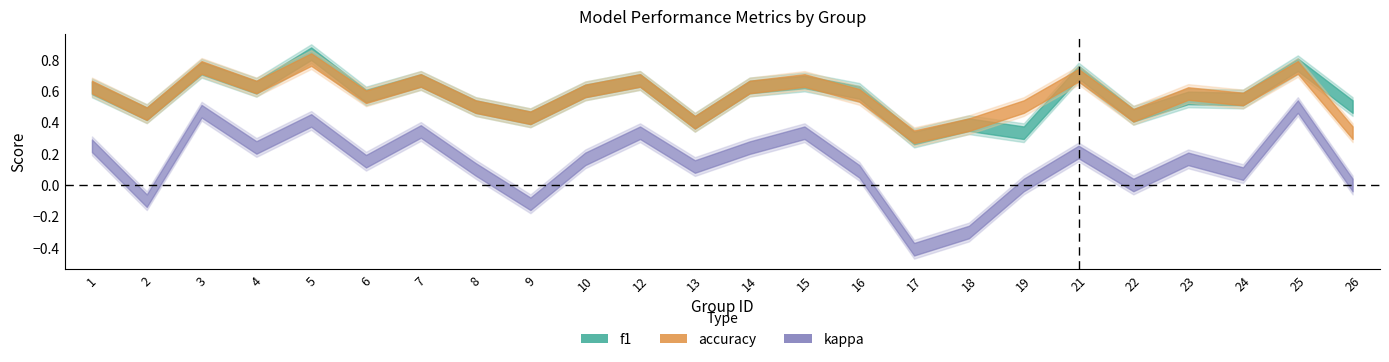

At which category is the sum across all series the highest?

5